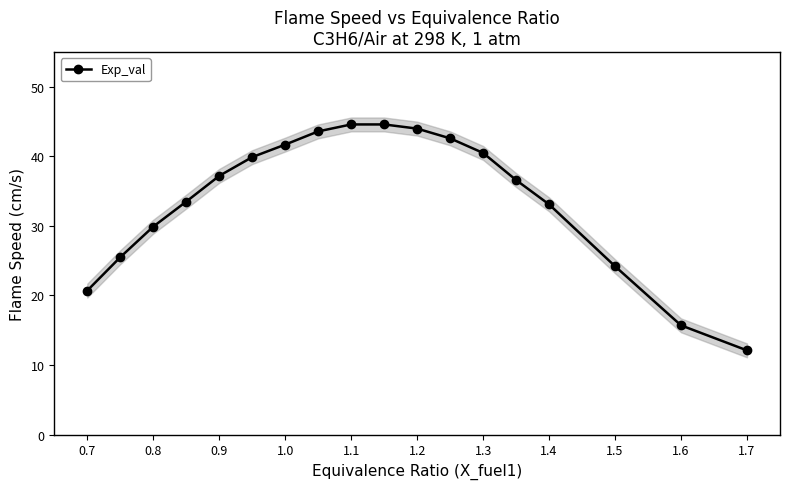

What is the greatest value displayed?

44.6